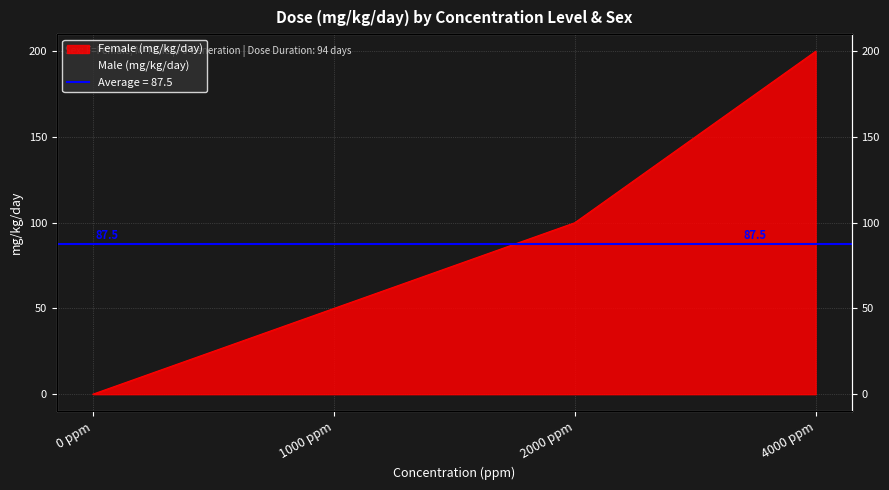

What position from the right is 1000 ppm?

3